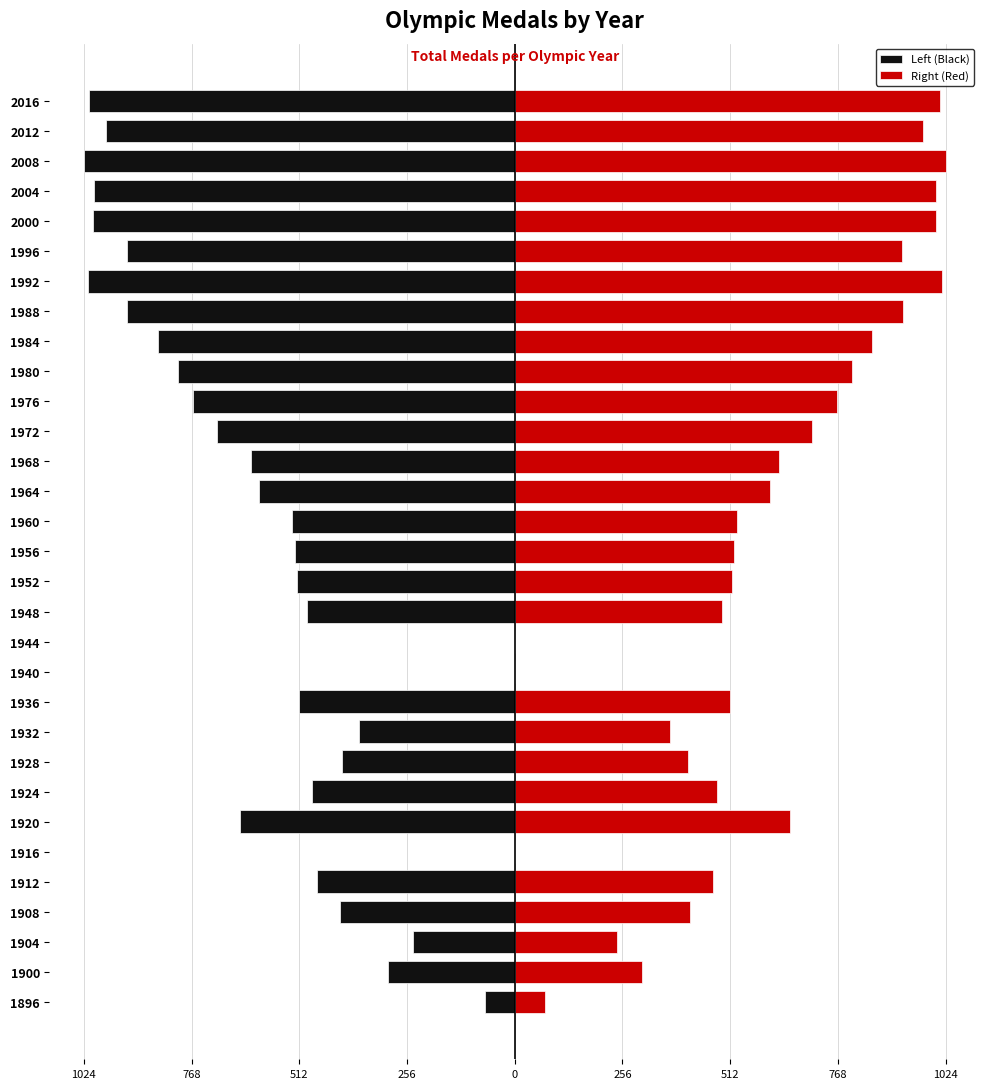

Rank the series at 1992 from highest to lowest value.

Right (Red), Left (Black)